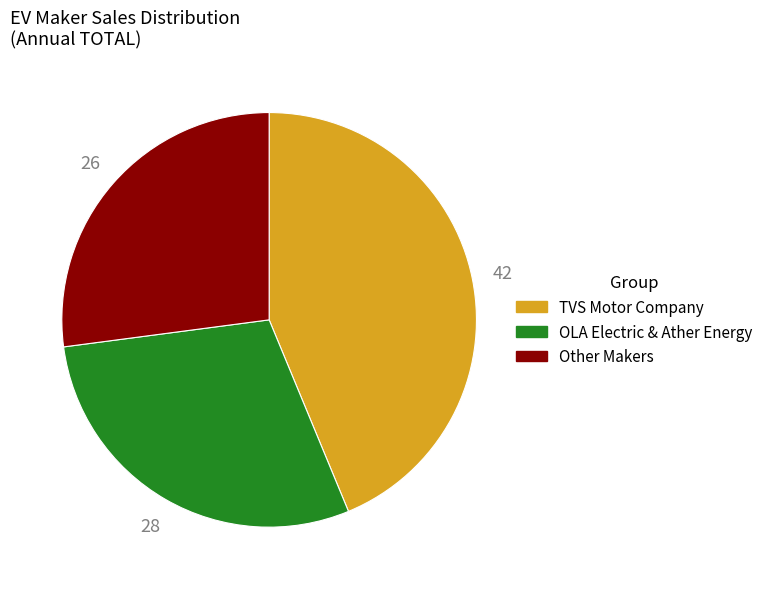

How many slices are in this pie chart?

3